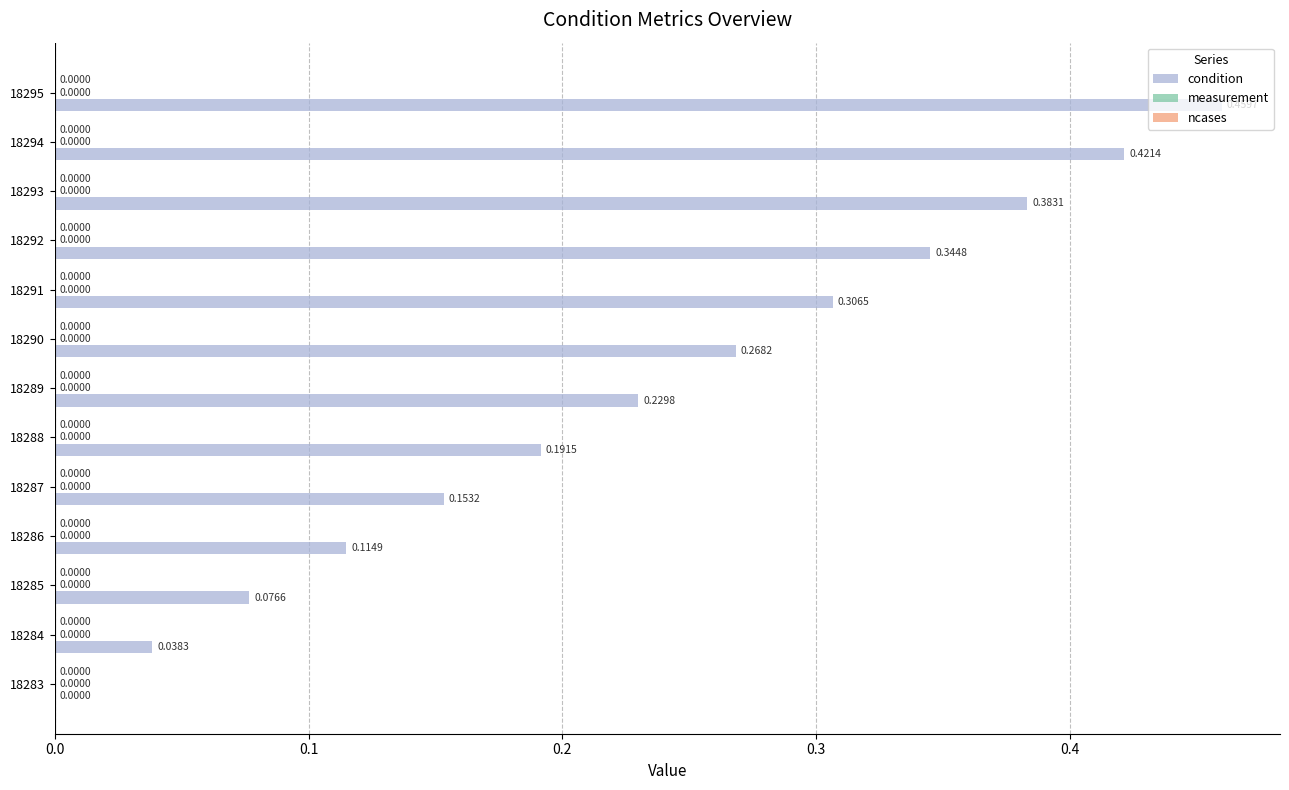

What is the change in value from 18289 to 18292?

+0.1